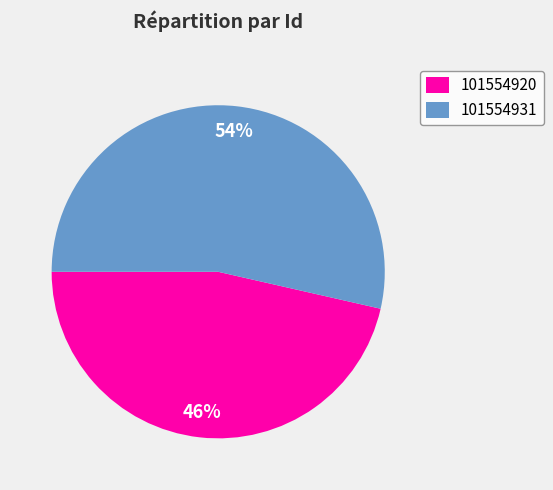

Do 101554920 and 101554931 together represent more than half of the pie?

Yes